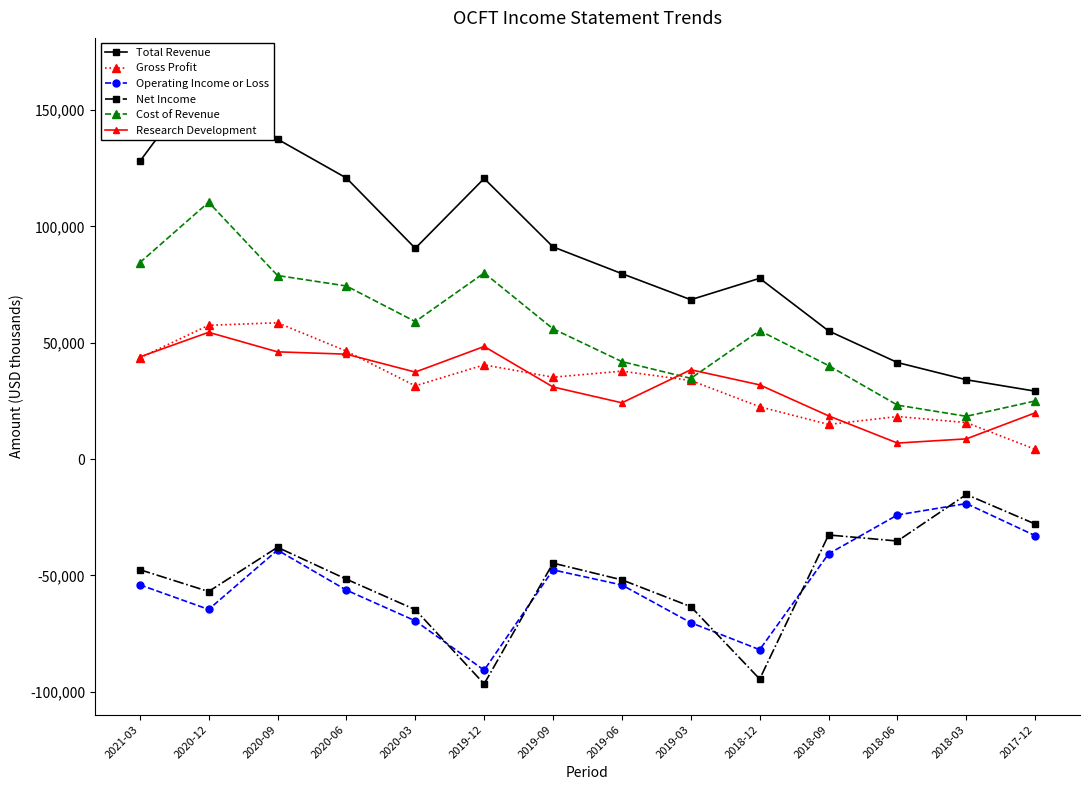

Where is Cost of Revenue nearest to the value 64400?

2020-03